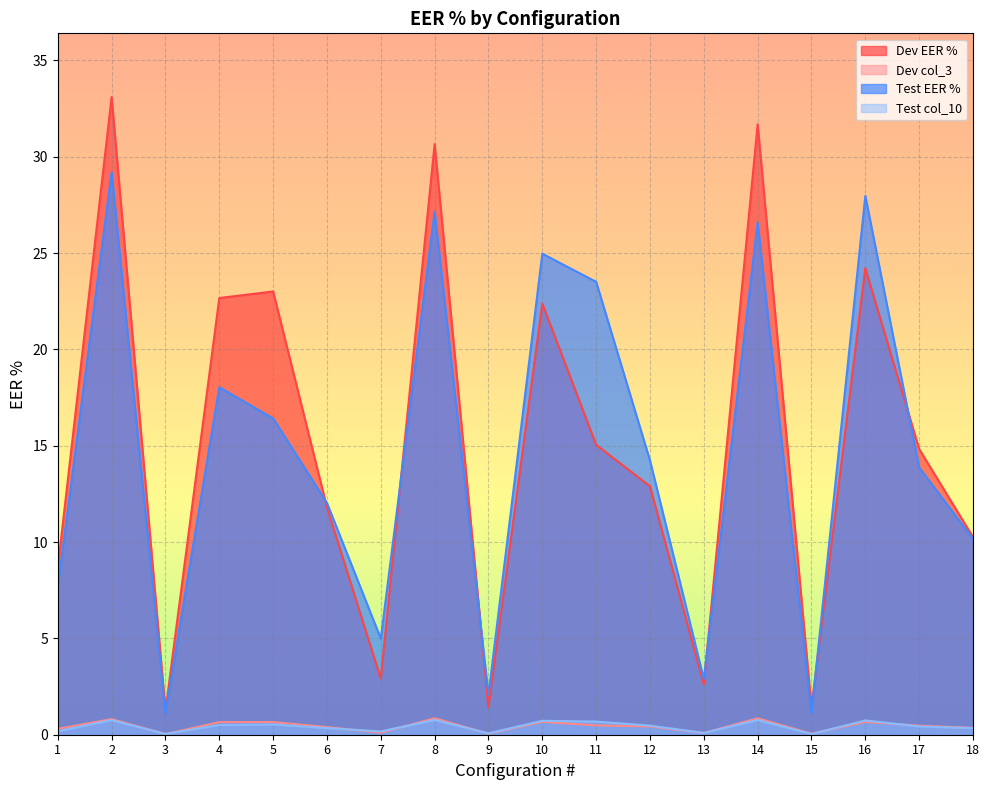

Which has a higher value, 13 or 7?

7